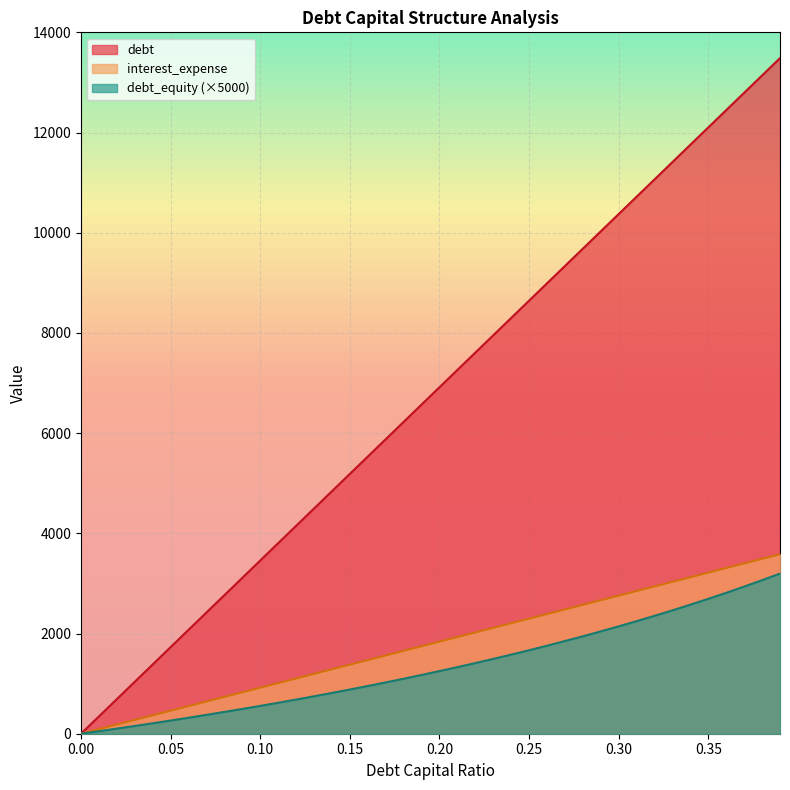

How many lines are shown in the chart?

3